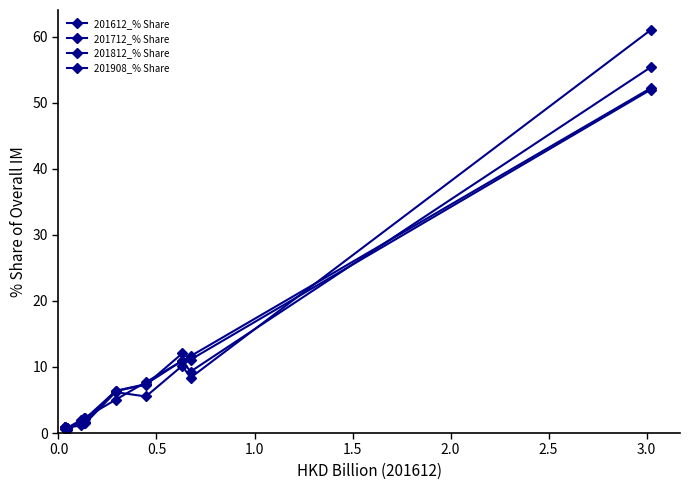

How many lines are shown in the chart?

4